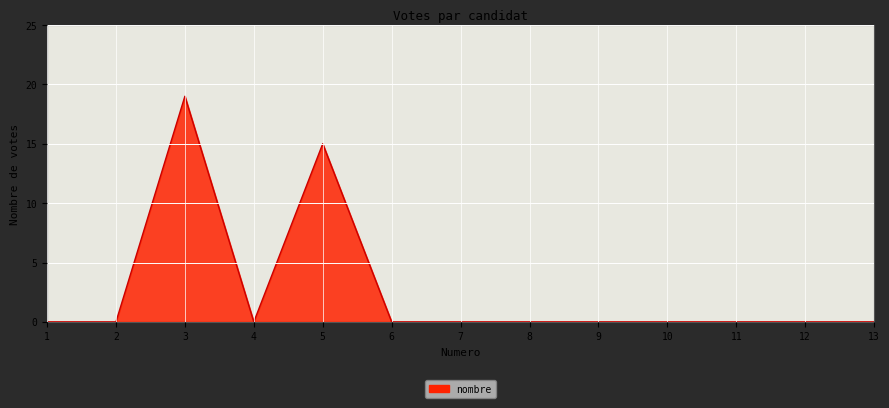

Which category has the highest value across all series?

3